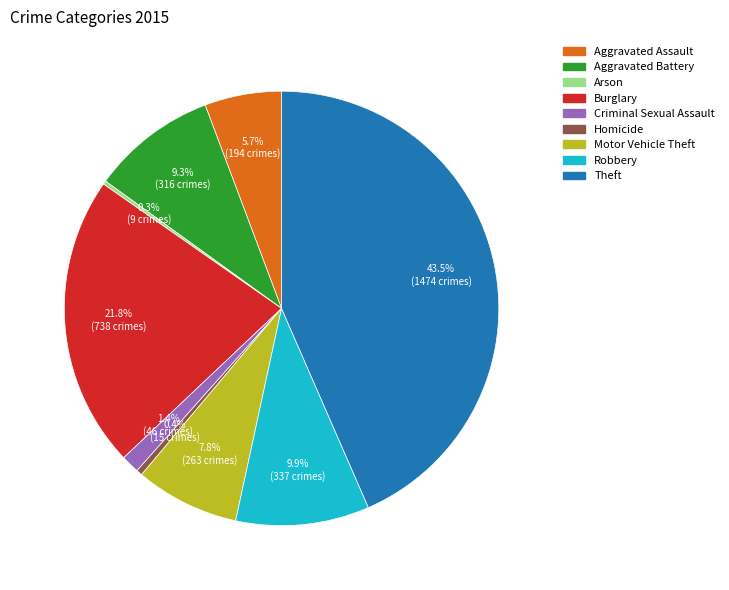

The Burglary slice represents 28% of the pie. True or false?

False